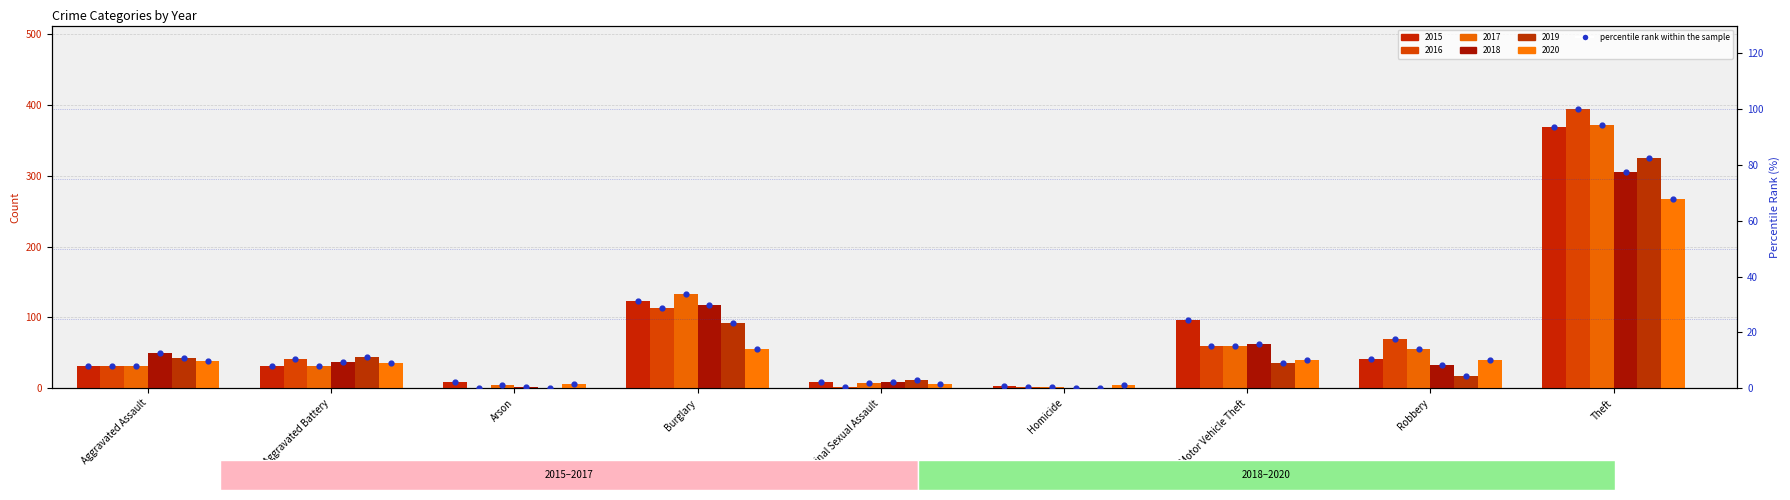

Which series contains the highest Y value?

2016